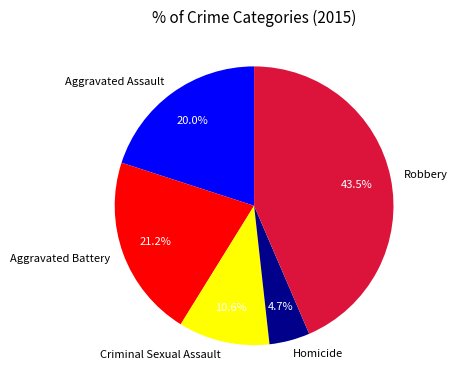

Which category has the smallest portion of the pie?

Homicide